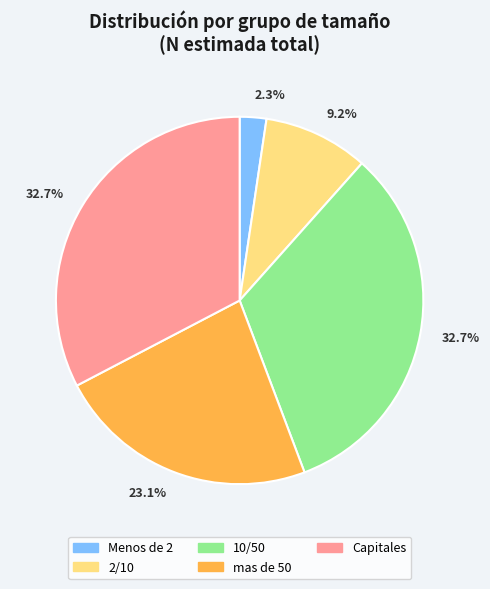

Is there a majority slice in this chart?

No